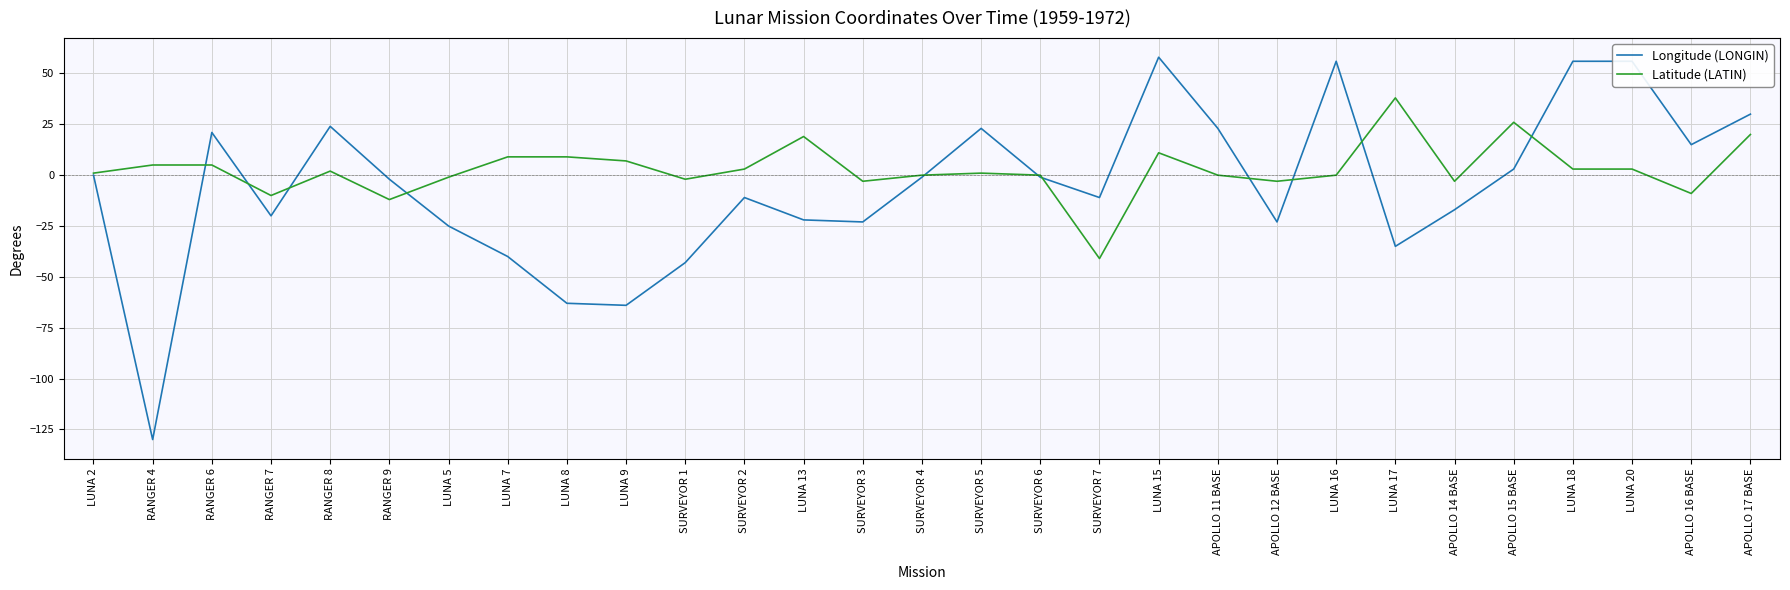

What is the spread (max minus min) of values at SURVEYOR 5?

22